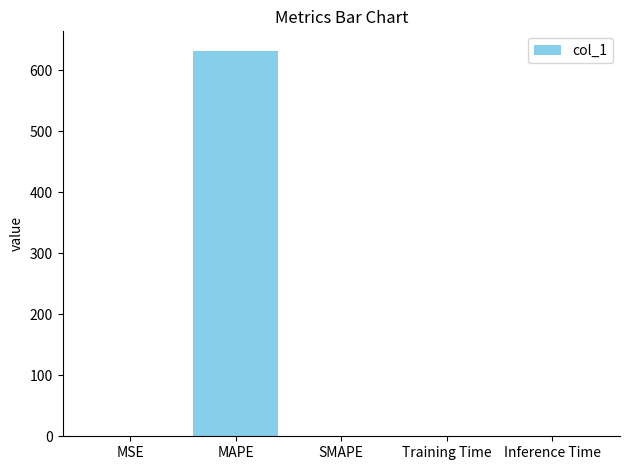

What is the maximum value shown in the chart?

632.0